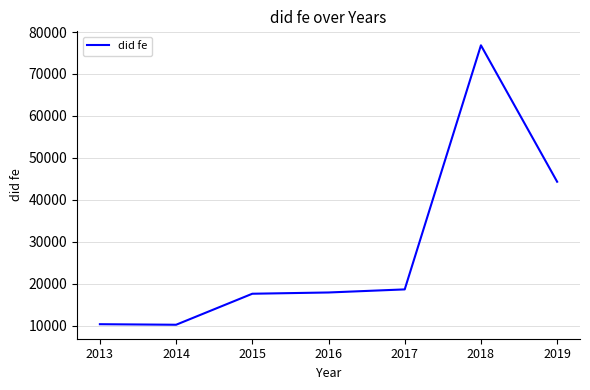

What is the change in value from 2018 to 2019?

-32532